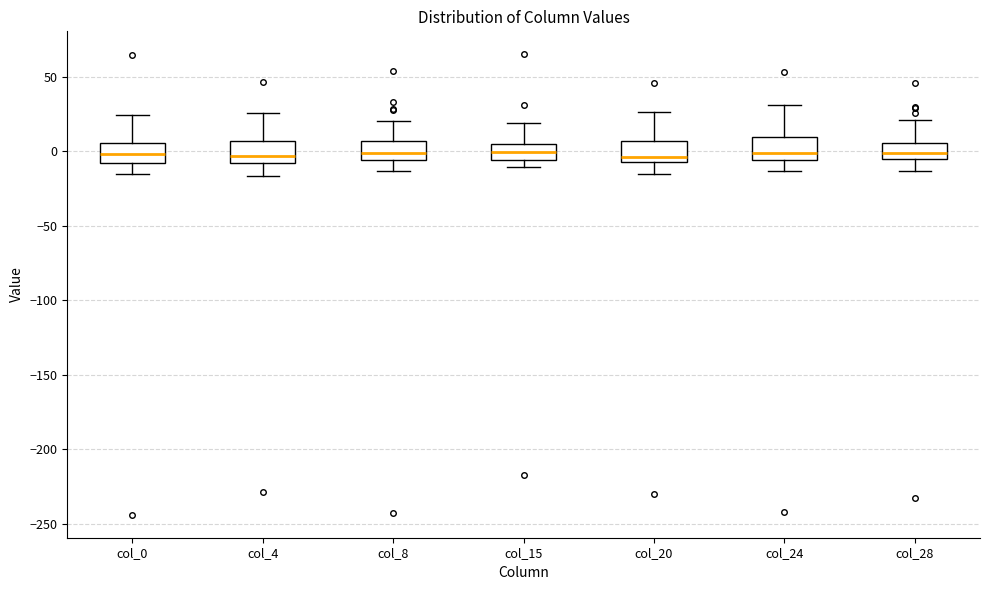

Reading left to right, read every box against the y-axis: the position of its median line, the range the box covers, and the ends of its whiskers. The values are not printed on the chart, so give them approximately, as read against the axis.

col_0: median 0, box -10 to 5, whiskers -15 to 25
col_4: median -5, box -10 to 5, whiskers -15 to 25
col_8: median 0, box -5 to 5, whiskers -15 to 20
col_15: median 0, box -5 to 5, whiskers -10 to 20
col_20: median -5 (just above the box's lower edge), box -5 to 5, whiskers -15 to 25
col_24: median 0, box -5 to 10, whiskers -15 to 30
col_28: median 0, box -5 to 5, whiskers -15 to 20